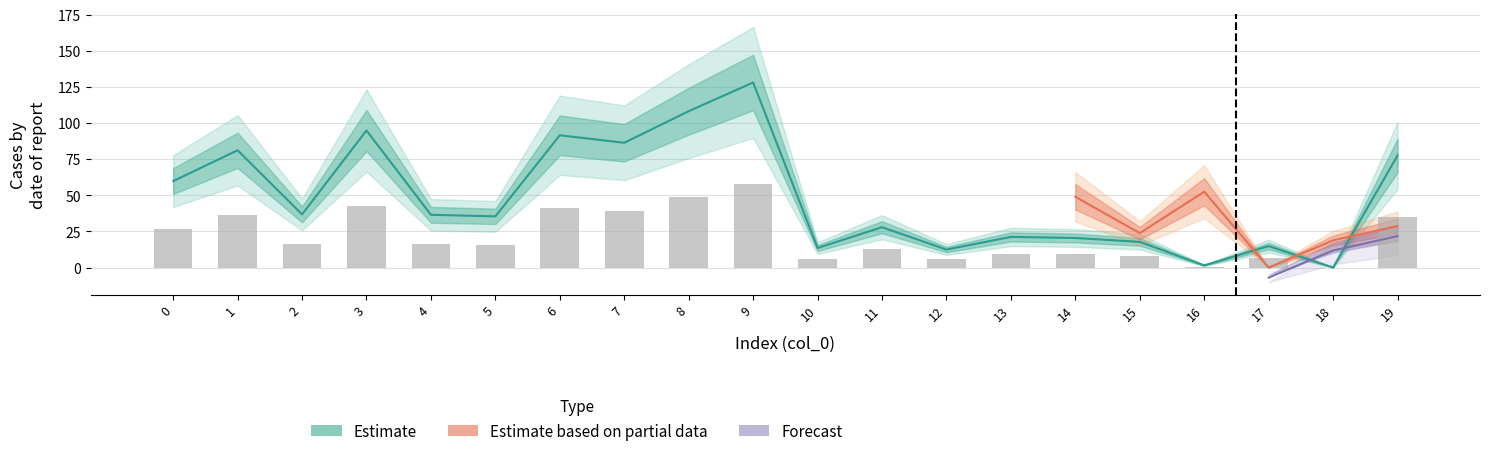

Is it true that the value at 19 is 77.6?

True